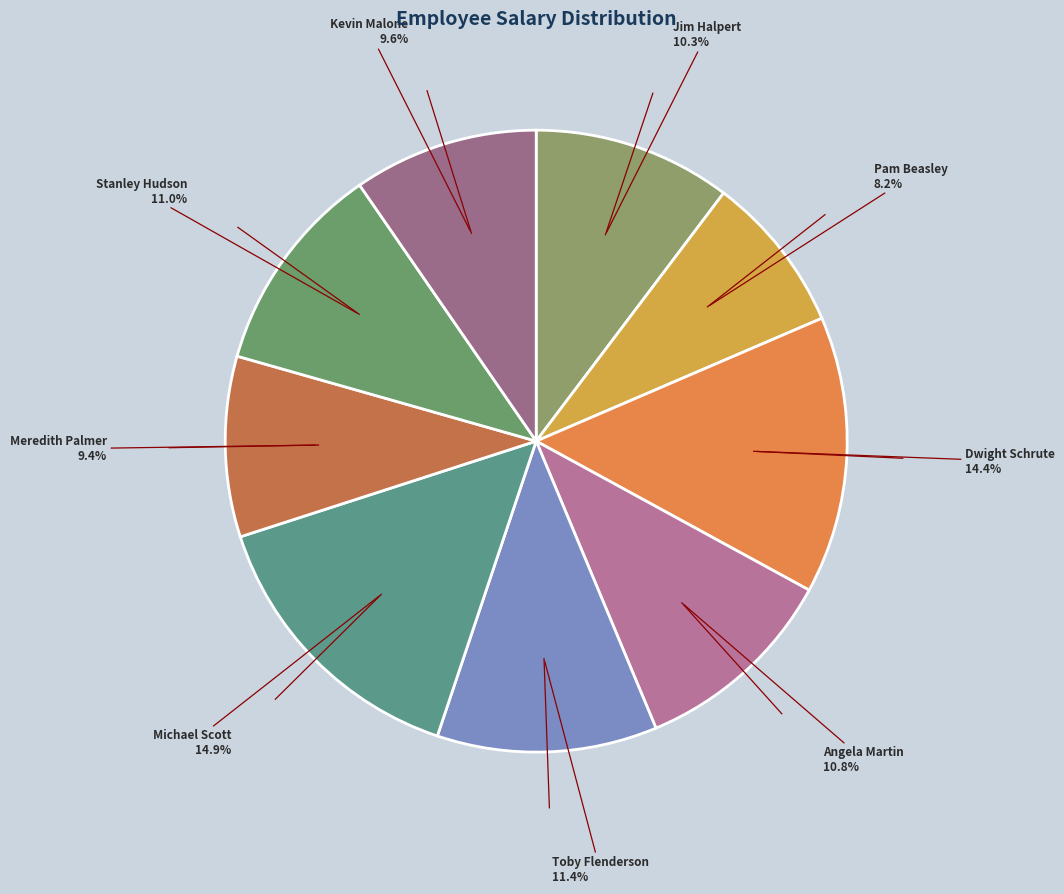

To the nearest percent, what is the average slice percentage?

11%